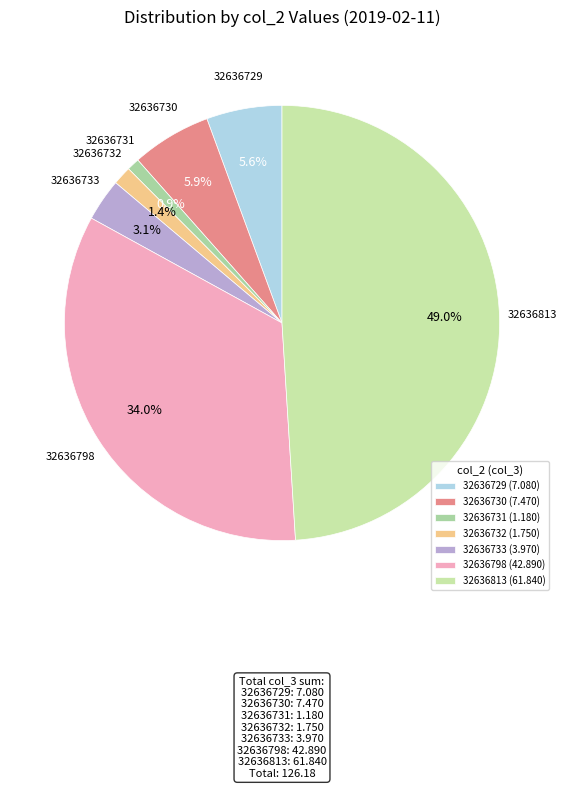

True or false: 32636730 accounts for 1% of the total.

False